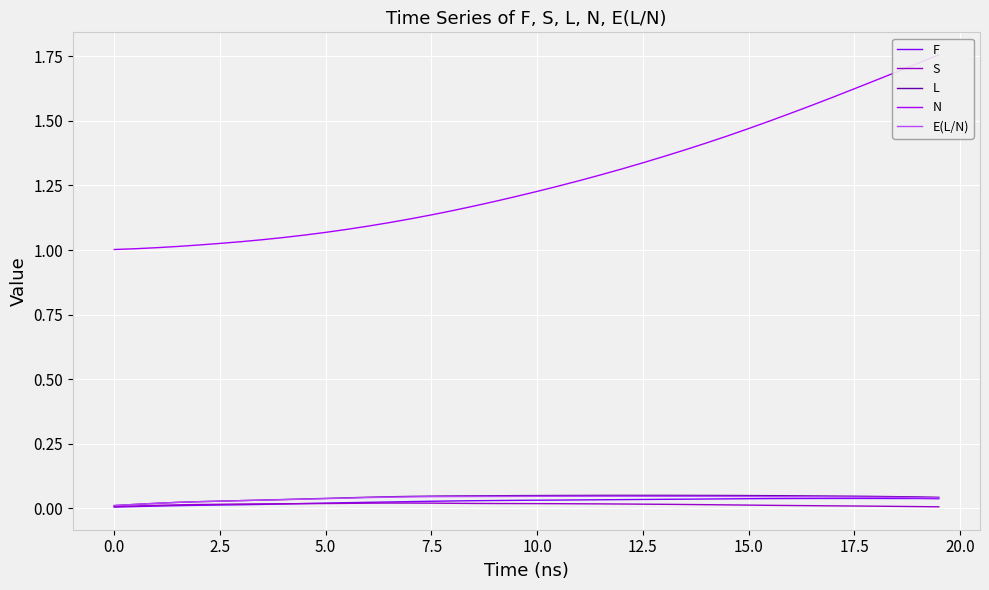

True or false: N has more than 2 points higher than both neighbors.

False